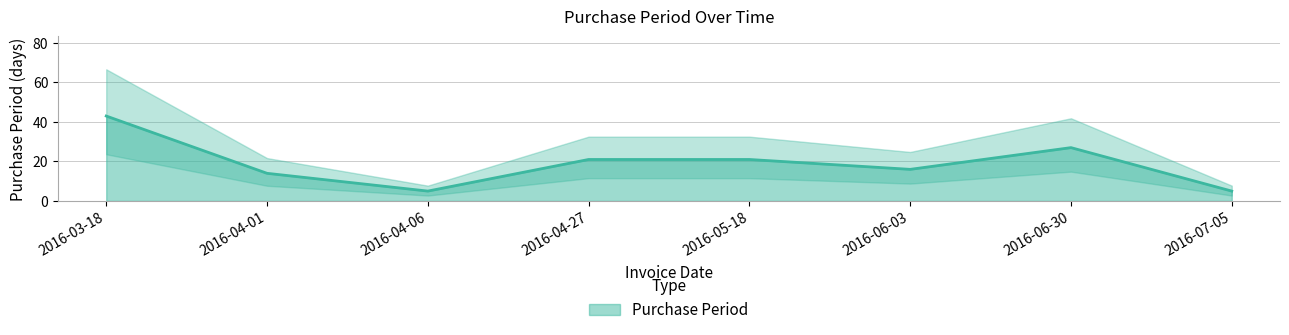

True or false: the data shows 21 at 2016-04-27.

True